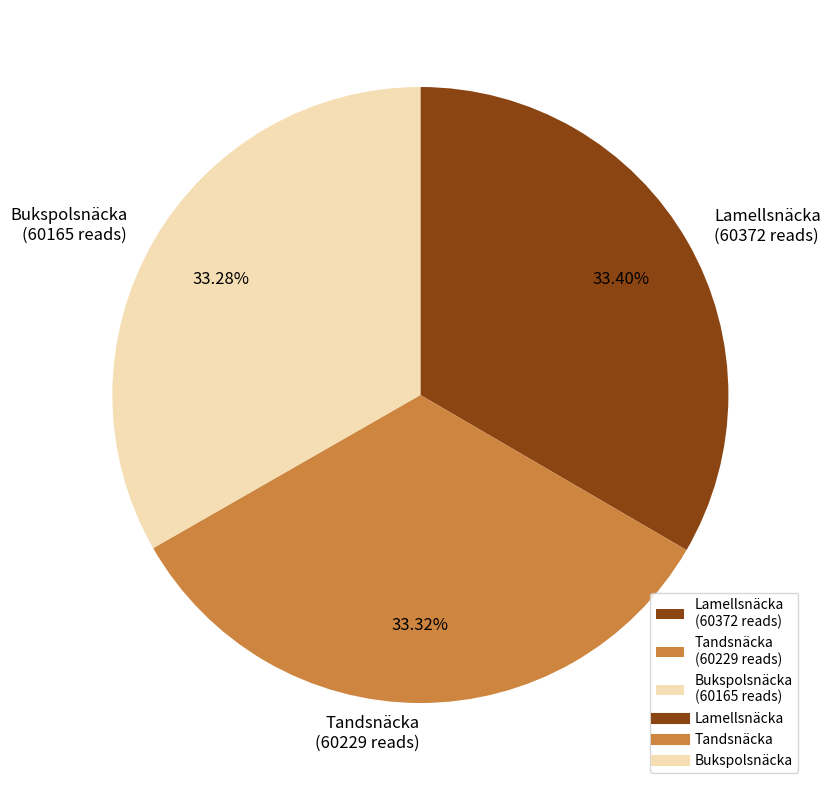

Combined, do Tandsnäcka (60229 reads) and Bukspolsnäcka (60165 reads) account for over 50%?

Yes